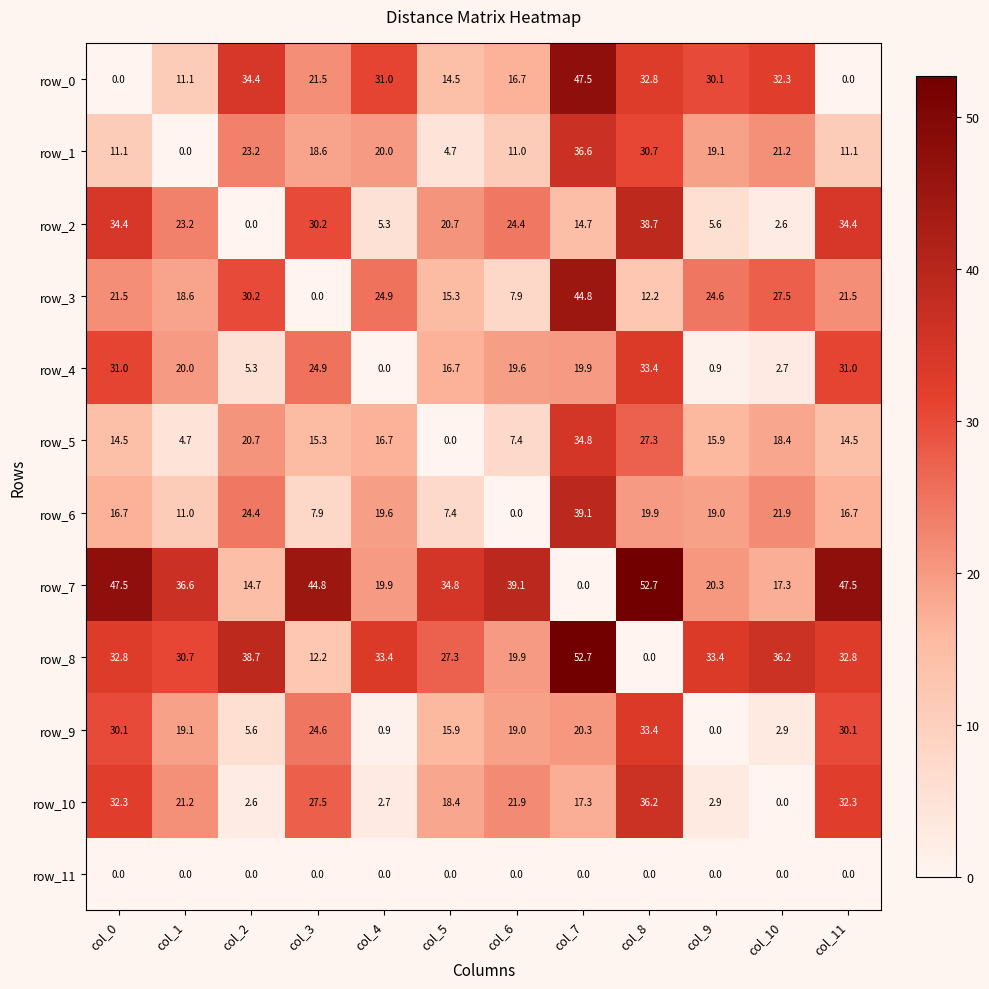

Which series has the largest total across all categories?

row_7